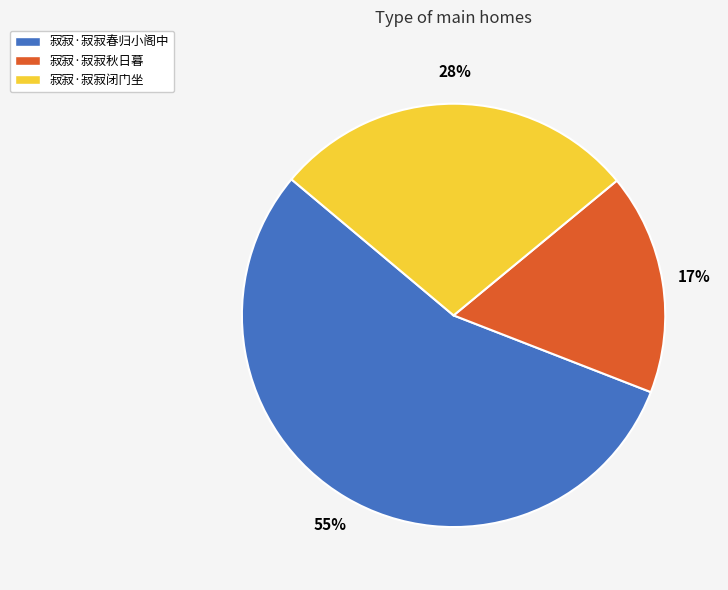

Count the number of slices in the pie.

3